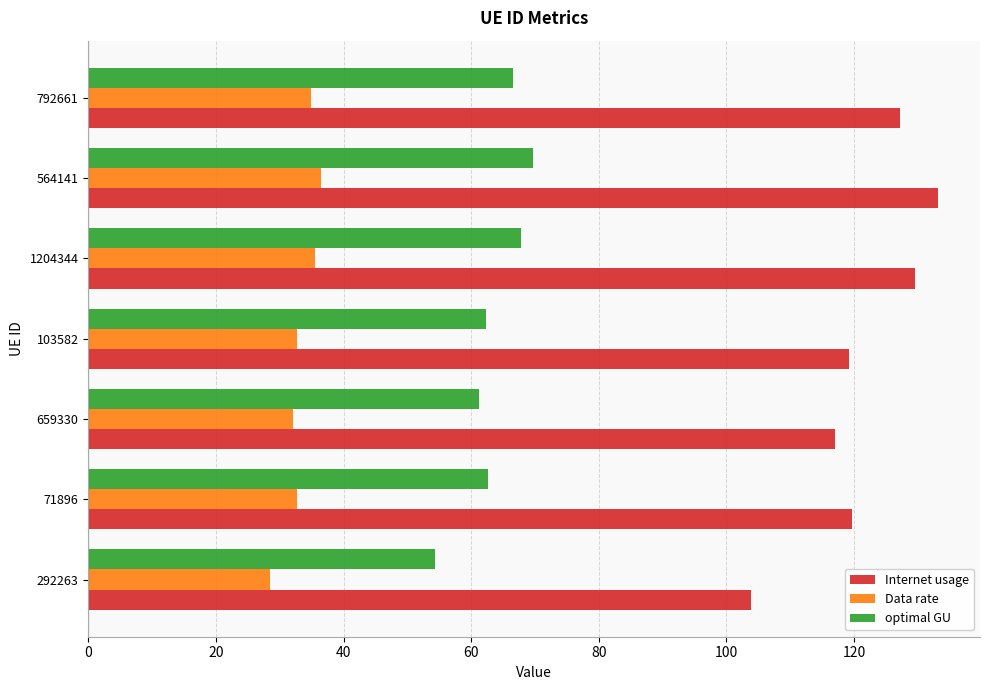

How many series are shown in this chart?

3